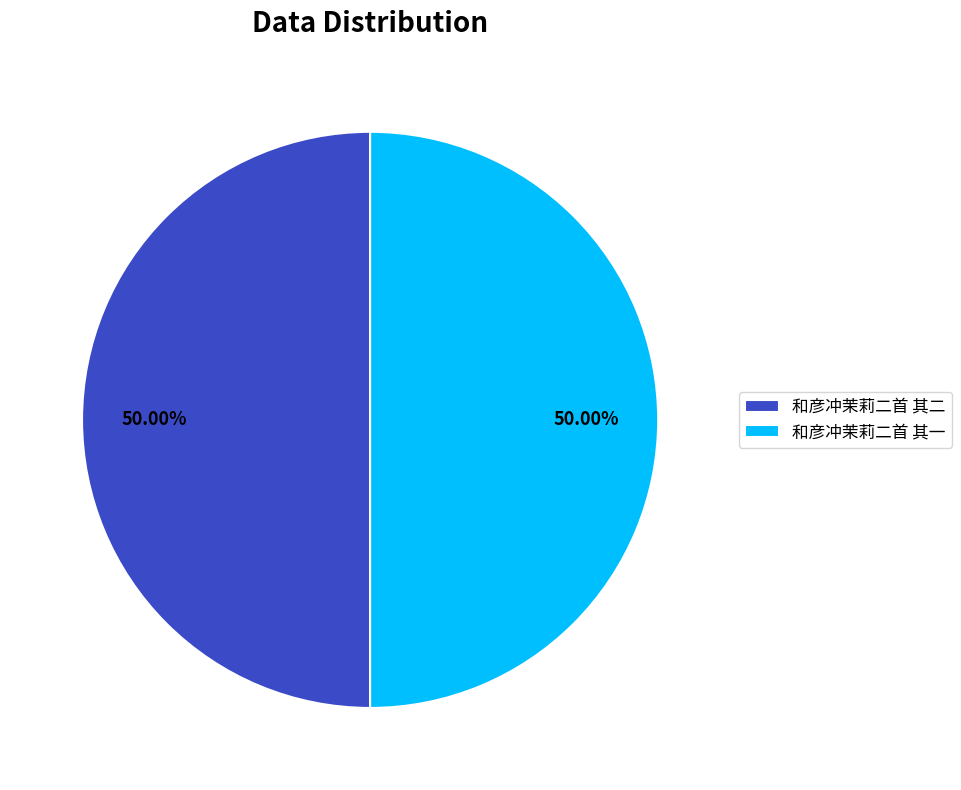

What percentage is the 和彦冲茉莉二首 其二 slice, to the nearest percent?

50%